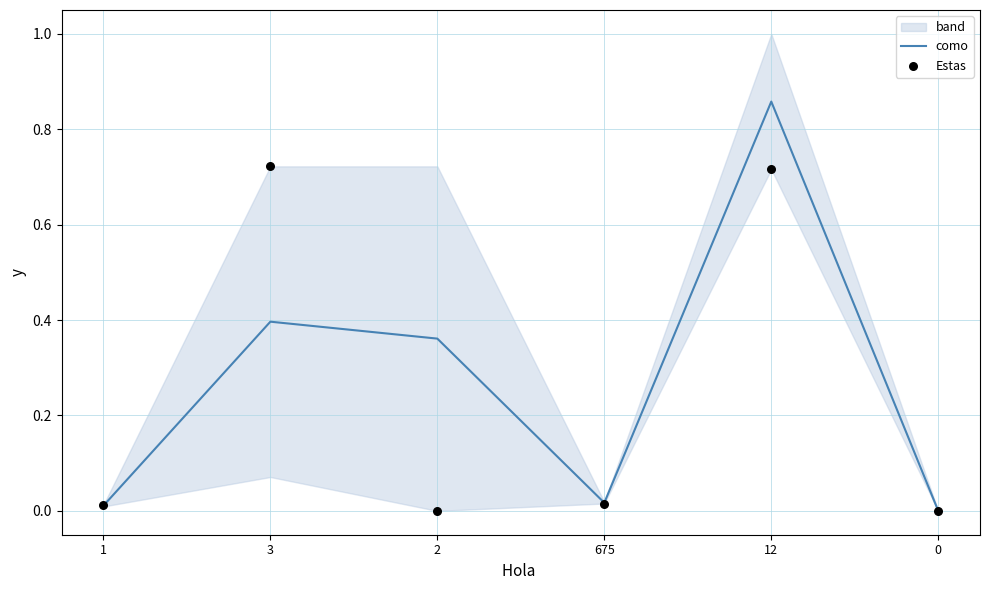

At how many categories does at least one series exceed 0?

5